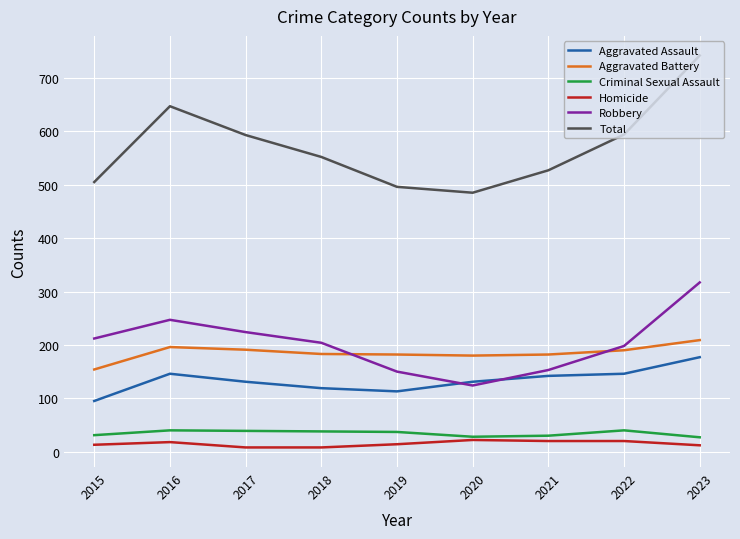

In Aggravated Battery, how many points are higher than both neighbors (excluding endpoints)?

1